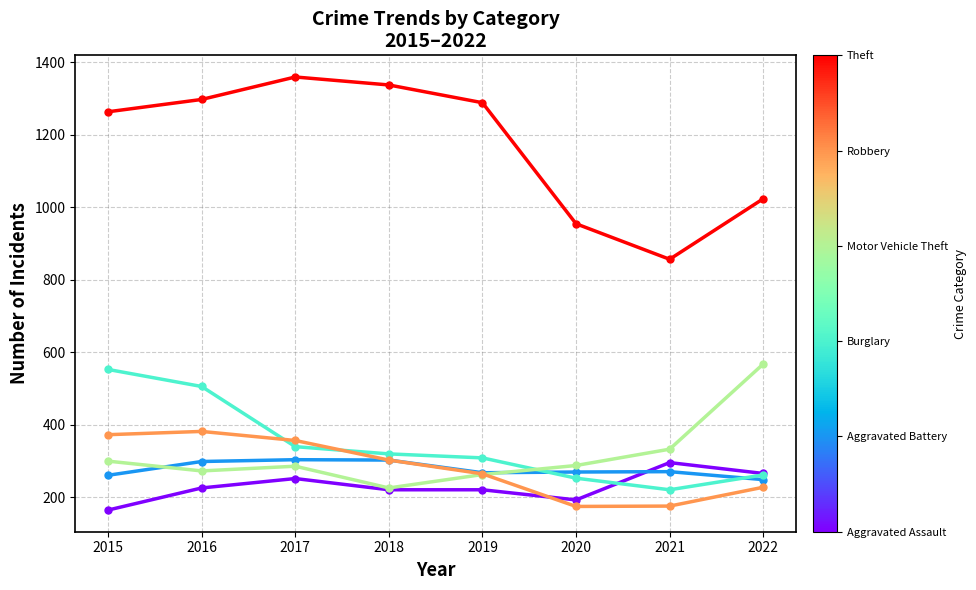

What is the spread (max minus min) of values at 2016?

1072